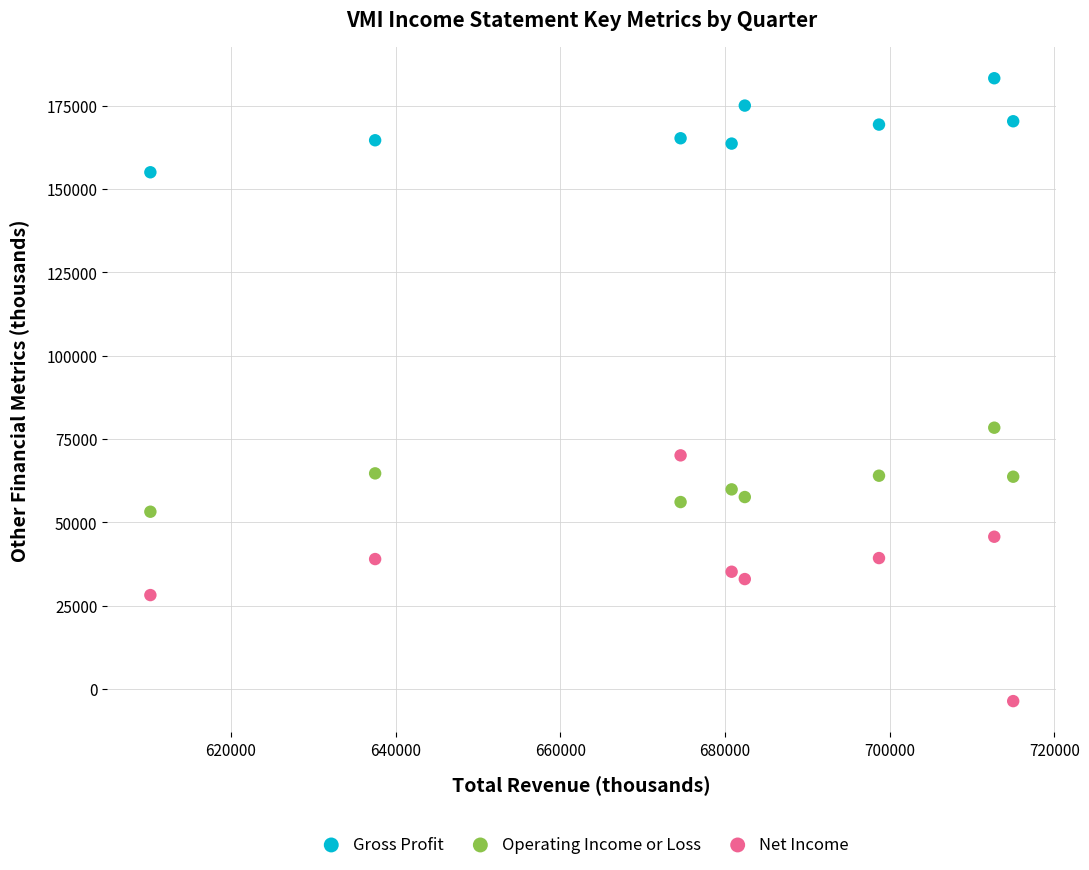

Which series reaches the minimum Y coordinate?

Net Income